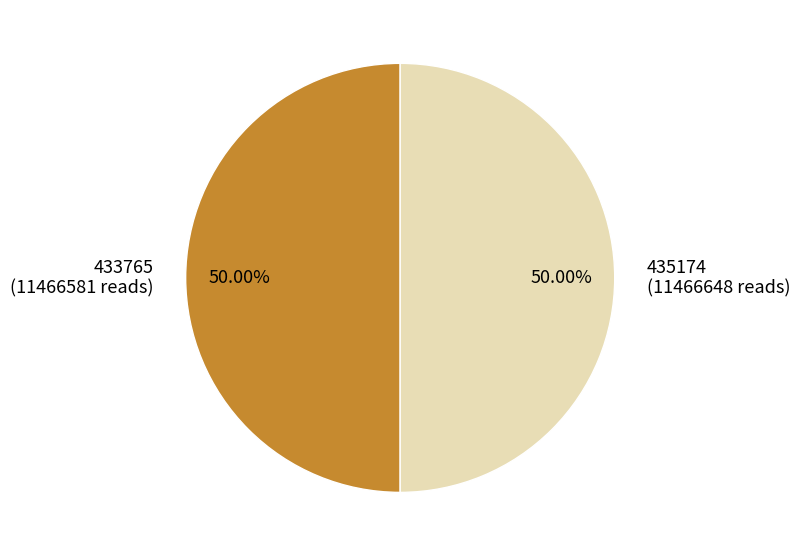

Approximately how many times larger is the value at 433765 compared to 435174?

1.0